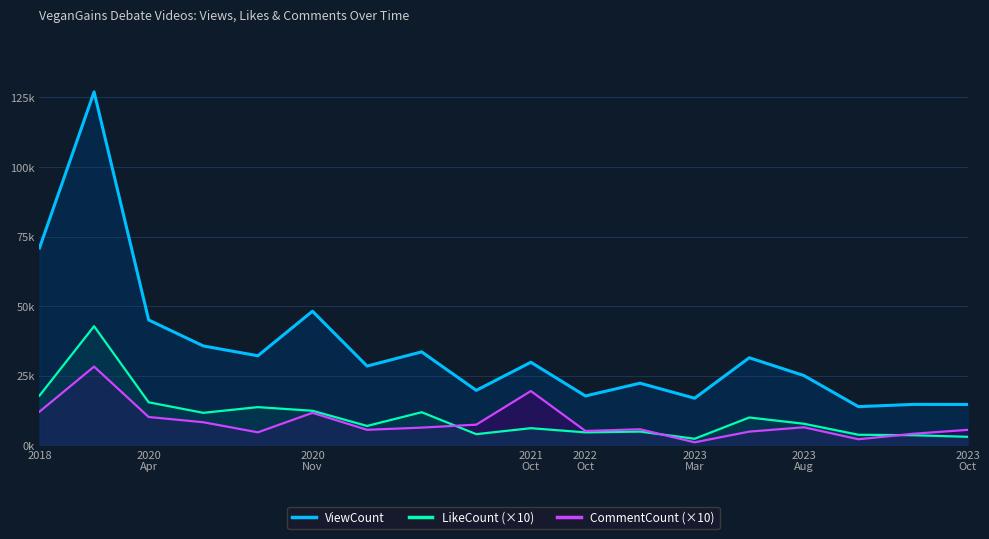

True or false: CommentCount (×10) and ViewCount intersect in this chart.

False